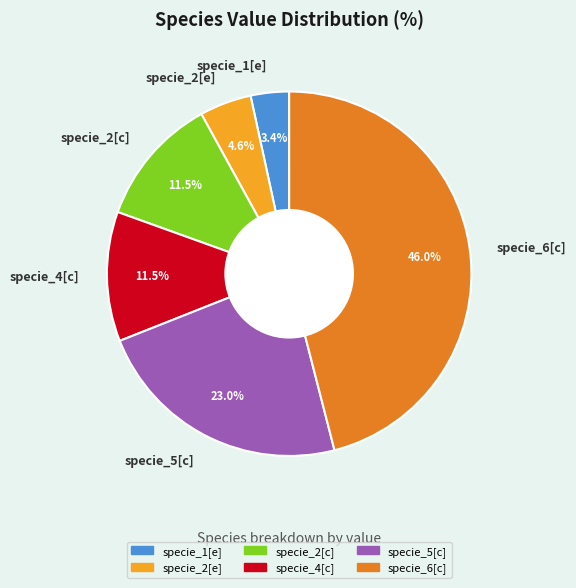

What portion of the pie excludes specie_2[c]?

88.5%